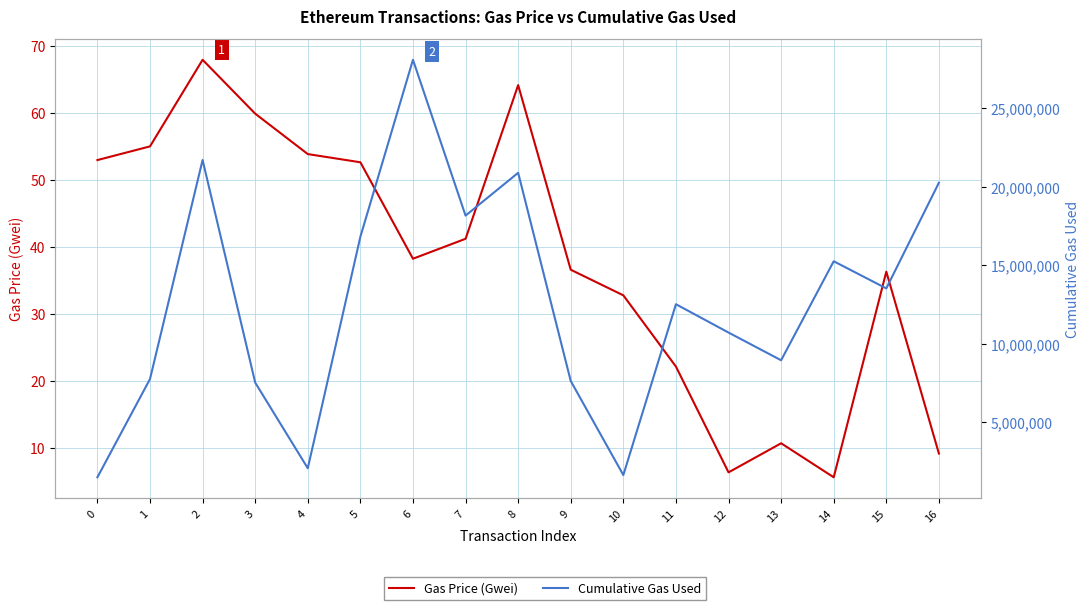

What is the value of the Gas Price (Gwei) point at the 11th from the left?

32.8